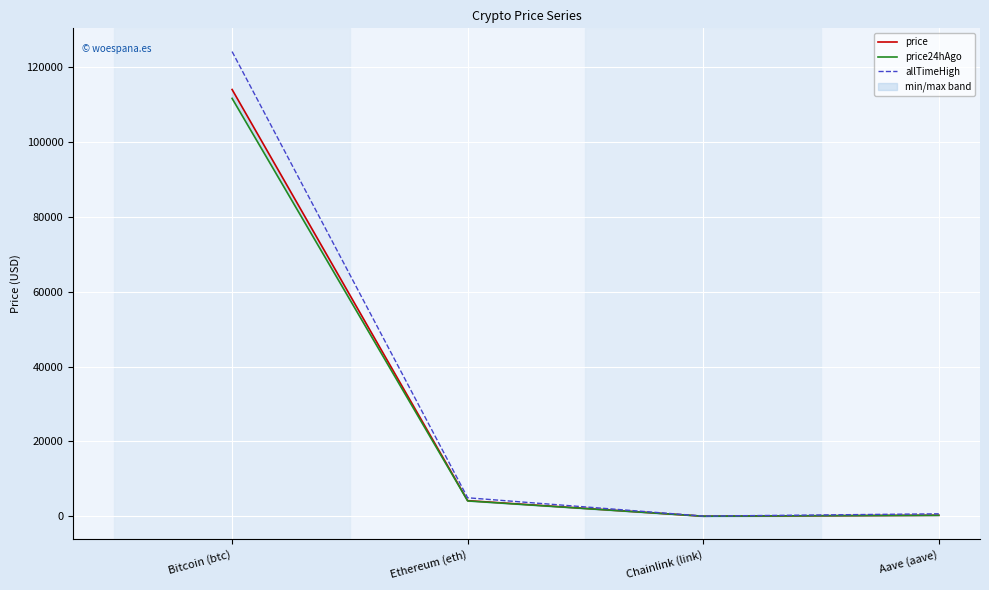

Reading left to right, extract all data points from this chart.

price: Bitcoin (btc)=113998.0	Ethereum (eth)=4182.0	Chainlink (link)=21.6	Aave (aave)=274.4
price24hAgo: Bitcoin (btc)=111625.0	Ethereum (eth)=4108.5	Chainlink (link)=21.3	Aave (aave)=272.2
allTimeHigh: Bitcoin (btc)=124128.0	Ethereum (eth)=4946.1	Chainlink (link)=52.7	Aave (aave)=661.7